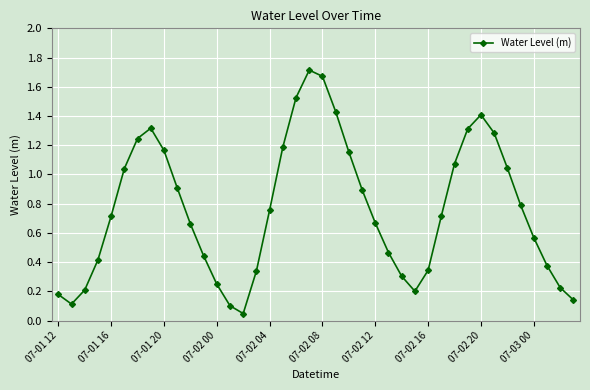

How many points are higher than both their immediate neighbors (excluding endpoints)?

3